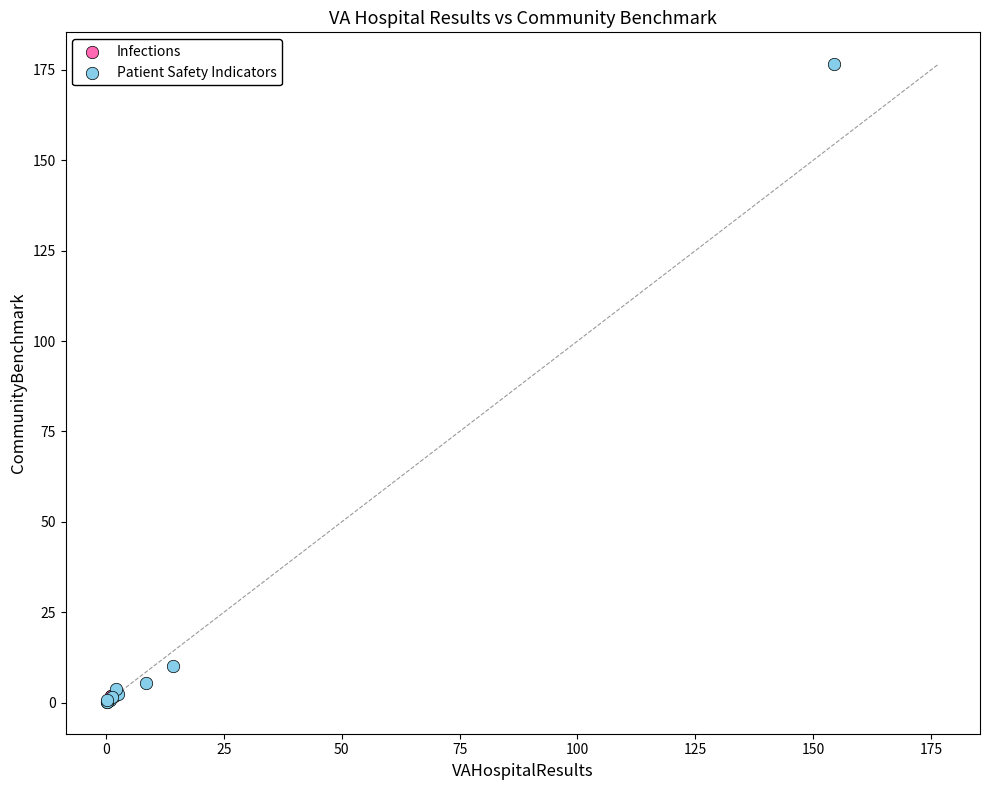

What are all the series names shown in the legend?

Infections, Patient Safety Indicators